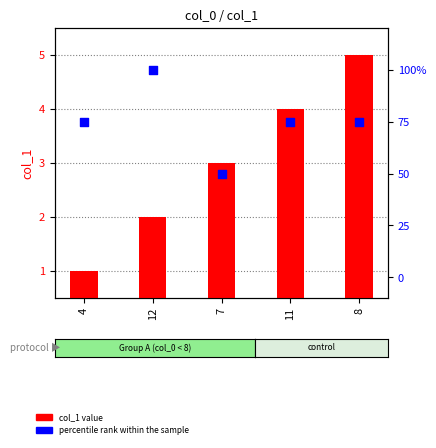

What is the total value across all series at 11?

79